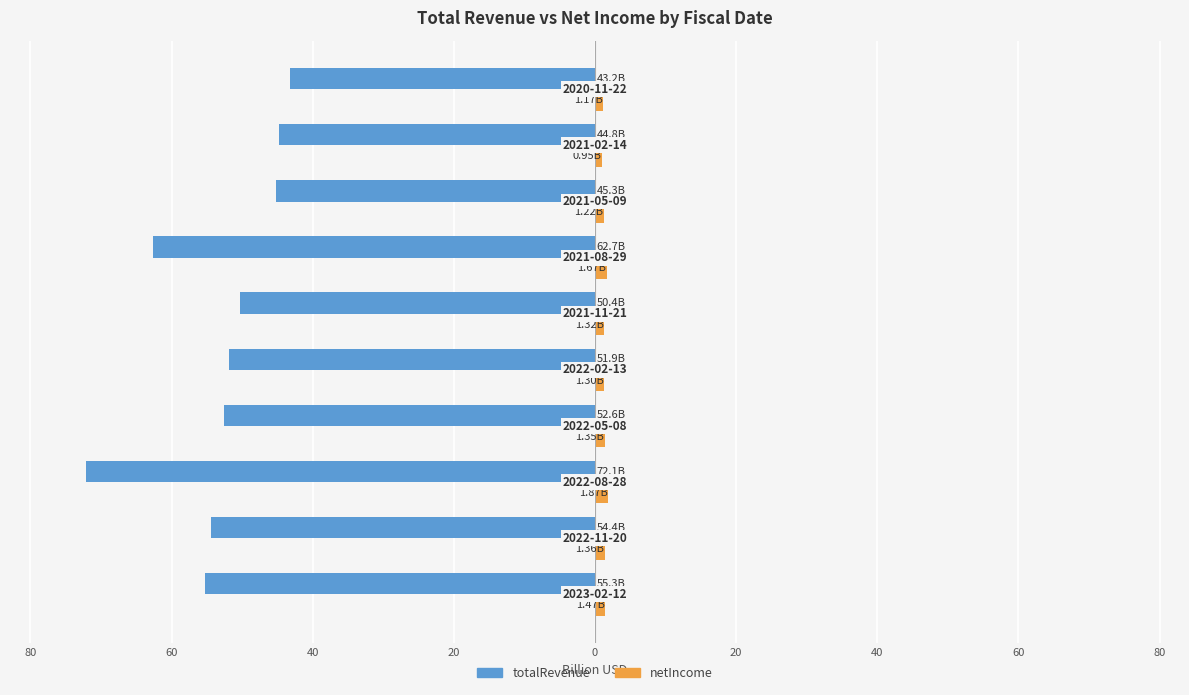

Reading right to left, extract all data points from this chart.

totalRevenue: -43.2	-44.8	-45.3	-62.7	-50.4	-51.9	-52.6	-72.1	-54.4	-55.3
netIncome: 1.2	1.0	1.2	1.7	1.3	1.3	1.4	1.9	1.4	1.5